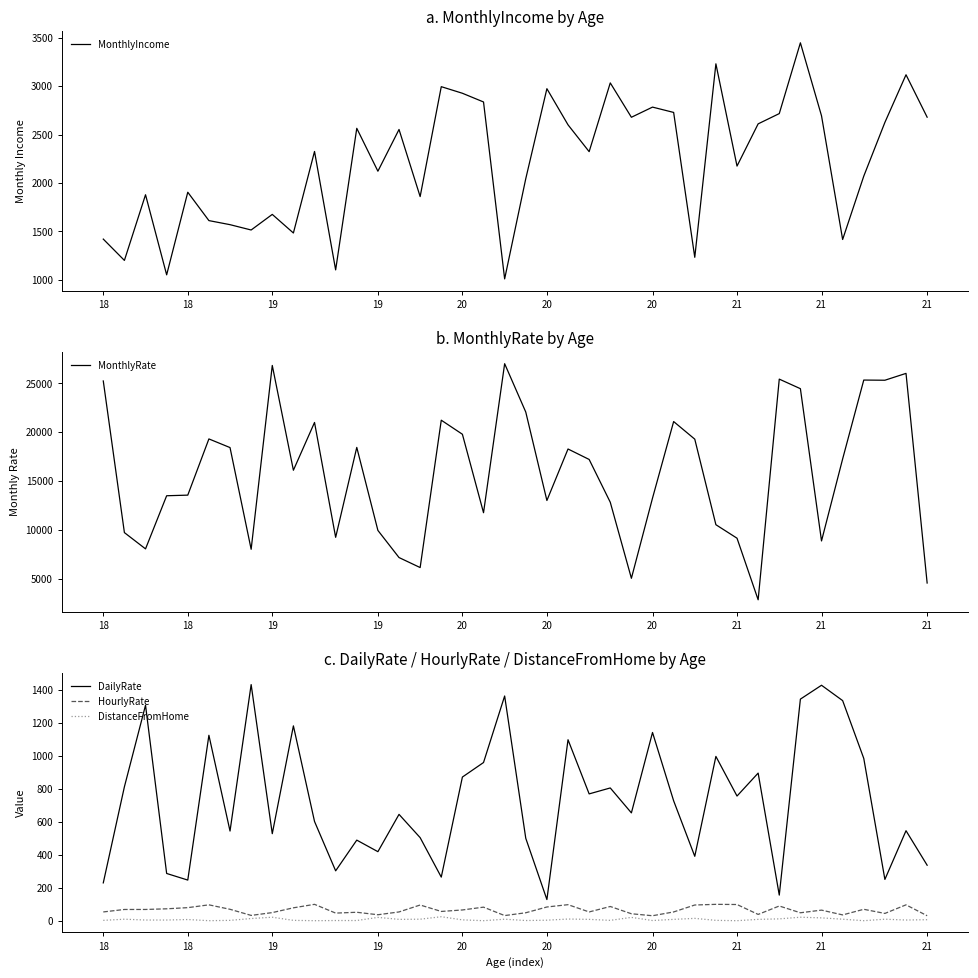

How many values in the DailyRate series exceed 727?

19